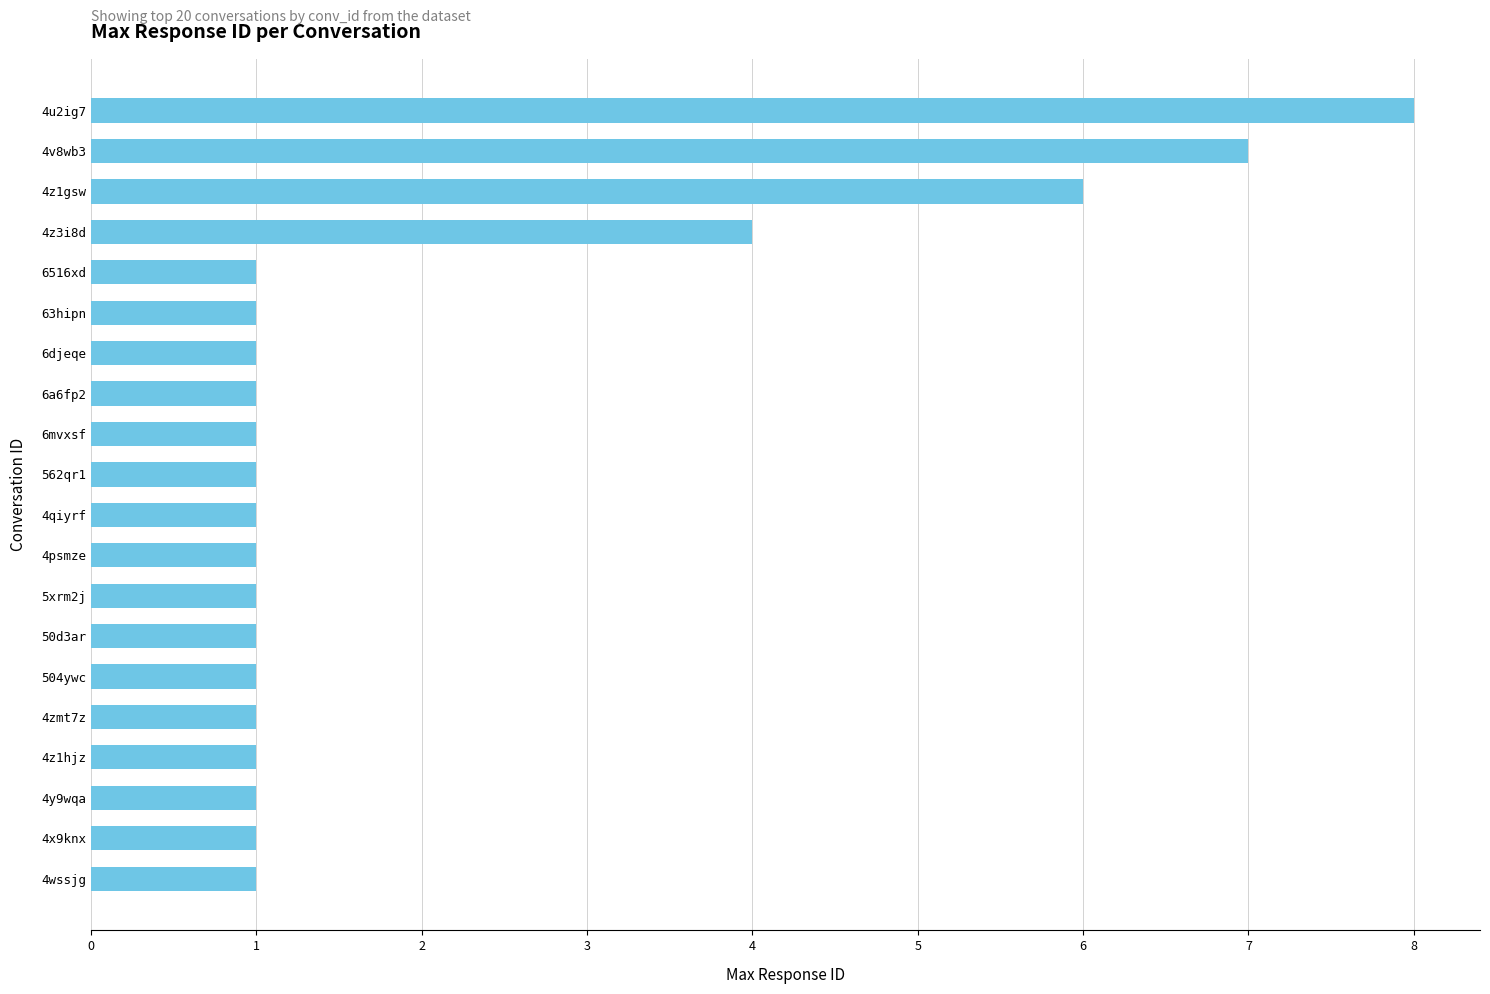

Approximately how many times larger is the value at 4u2ig7 compared to 4psmze?

8.0